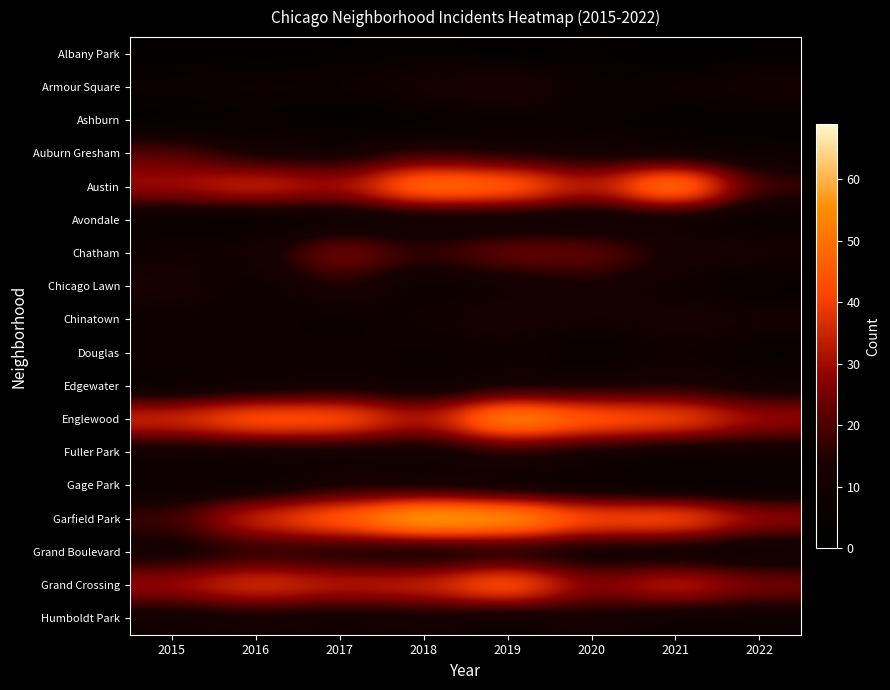

List the series in order of their peak value, lowest first.

Albany Park, Ashburn, Avondale, Douglas, Gage Park, Humboldt Park, Chinatown, Edgewater, Grand Boulevard, Fuller Park, Chicago Lawn, Armour Square, Auburn Gresham, Chatham, Grand Crossing, Austin, Englewood, Garfield Park